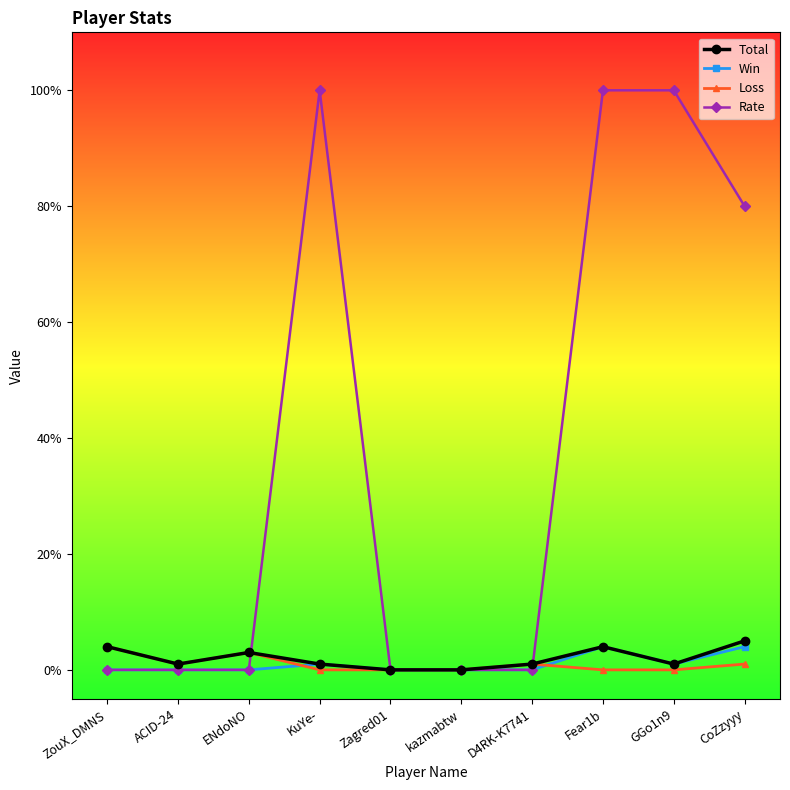

What is the difference between the highest and lowest values at ZouX_DMNS?

4